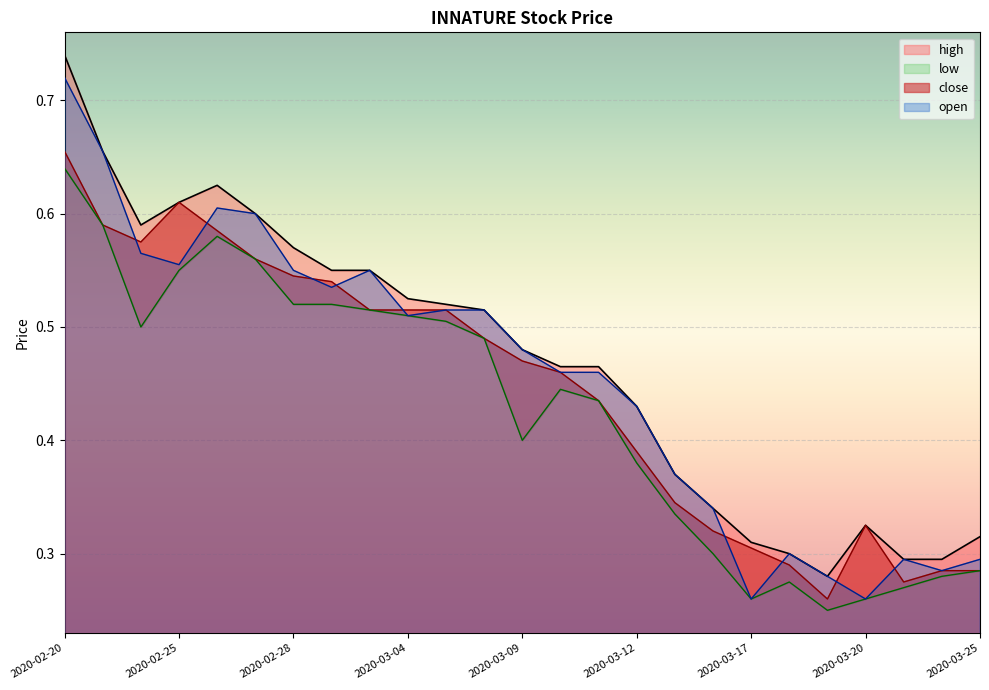

Which has a higher value, 2020-03-04 or 2020-03-18?

2020-03-04